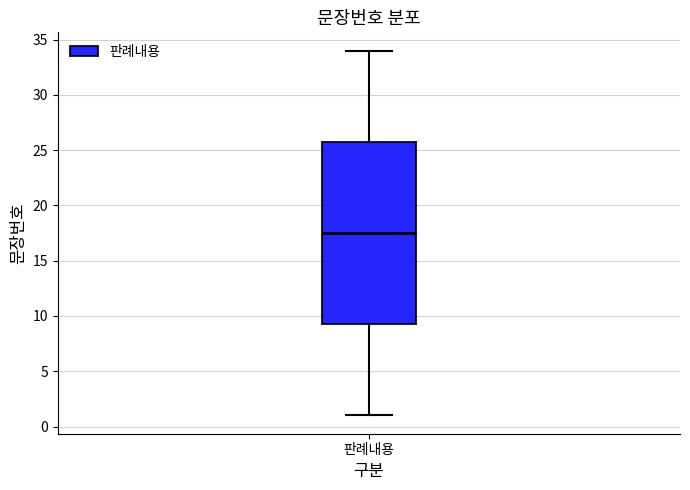

Where does the lower whisker of the box for 판례내용 end on the y-axis? The values are not printed on the chart, so give them approximately, as read against the axis.

1.0